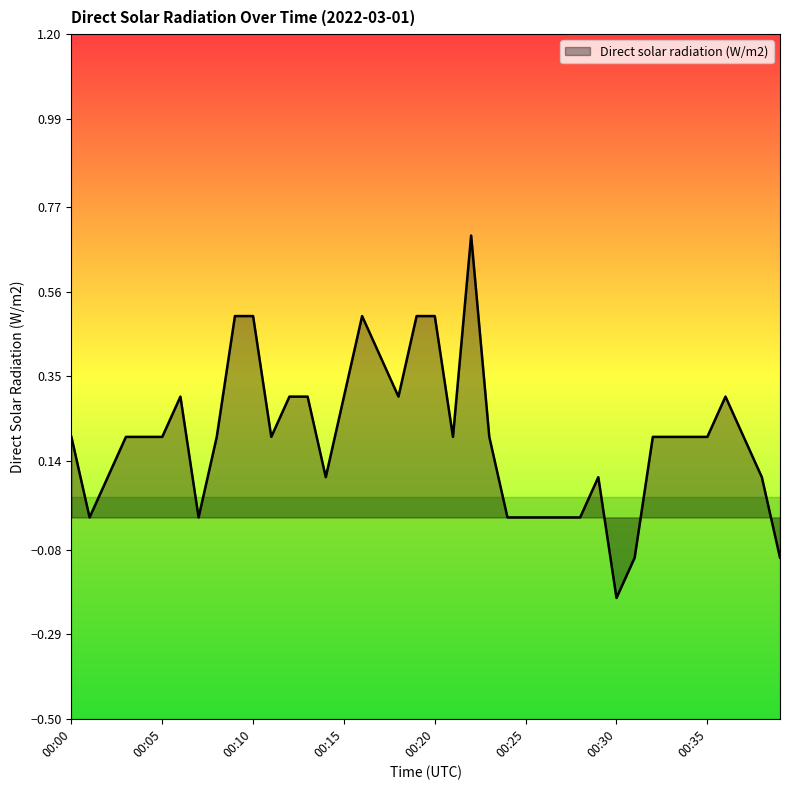

What is the difference between the maximum and minimum values?

0.9